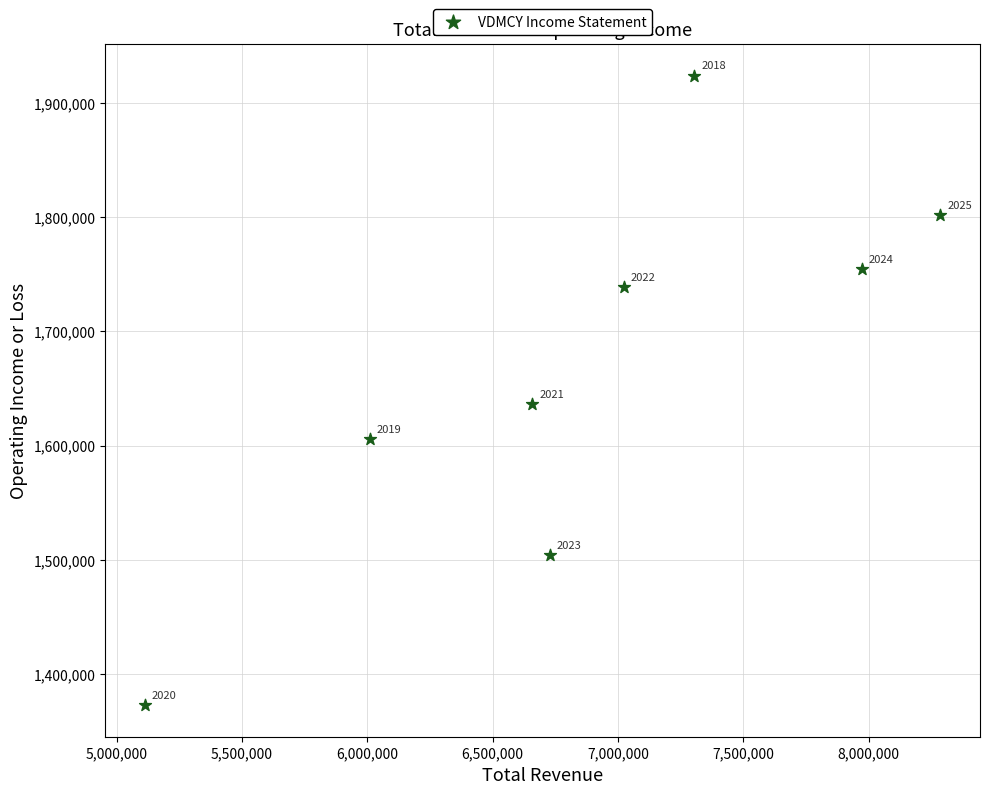

What is the range of Y values (max minus min)?

551100